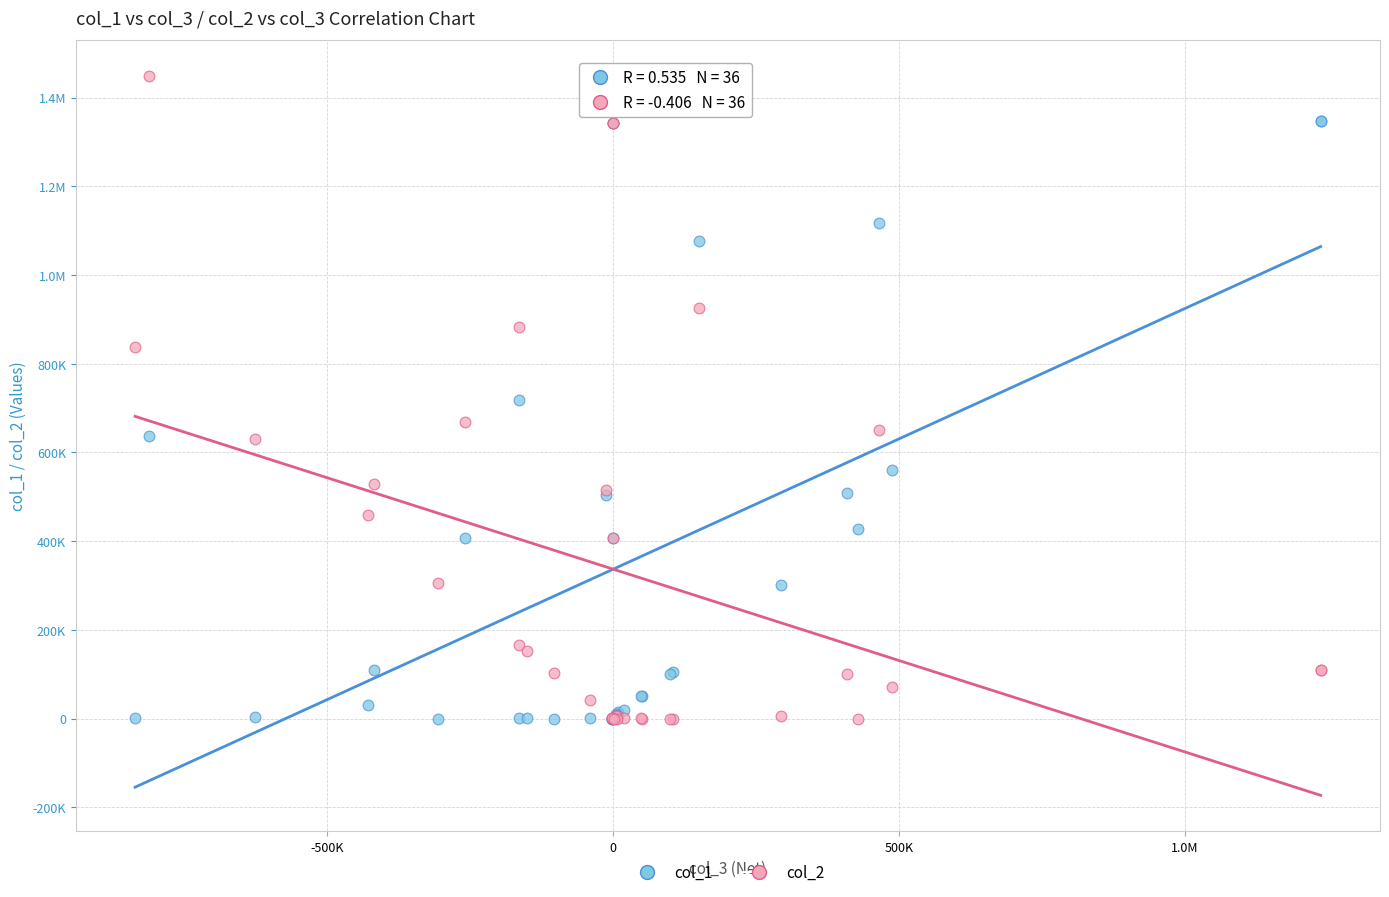

What are all the series names shown in the legend?

col_1, col_2